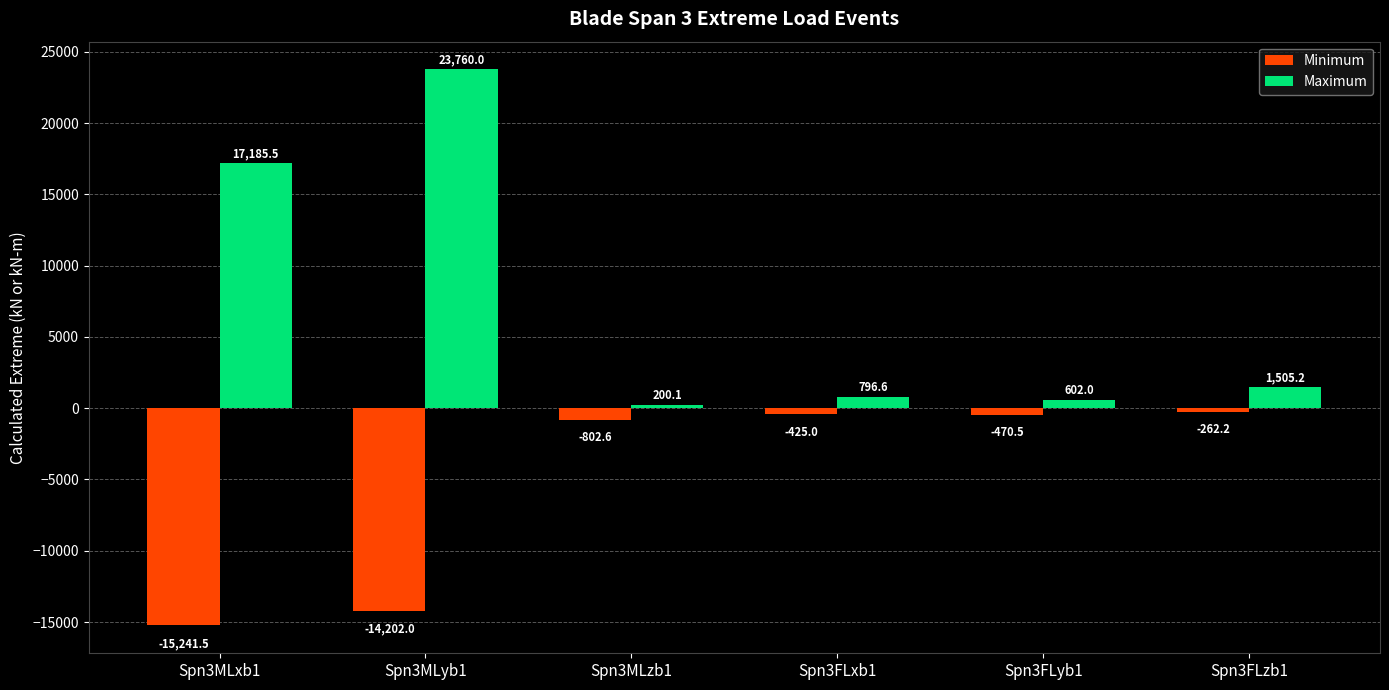

What is the label of the 3rd bar from the right?

Spn3FLxb1